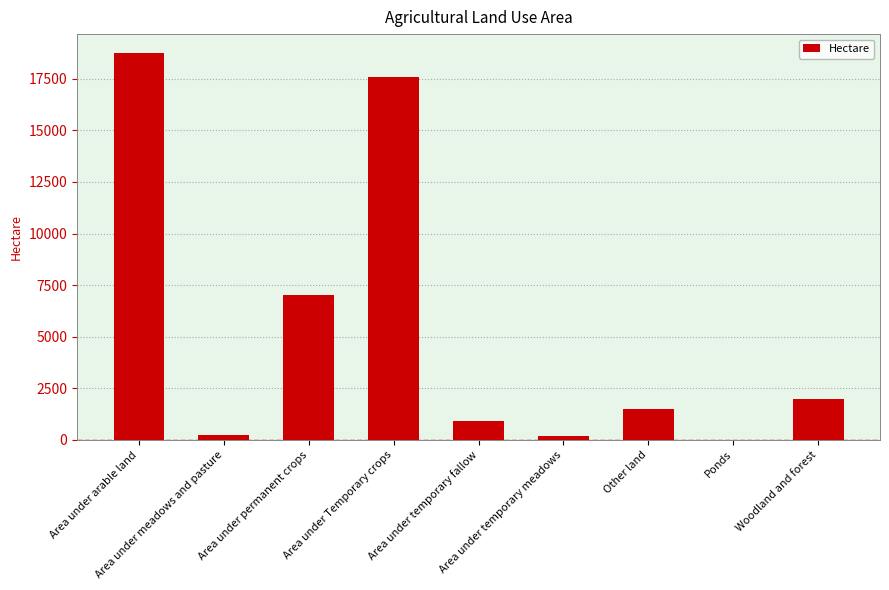

The chart shows a value of 515.6 at Other land. True or false?

False